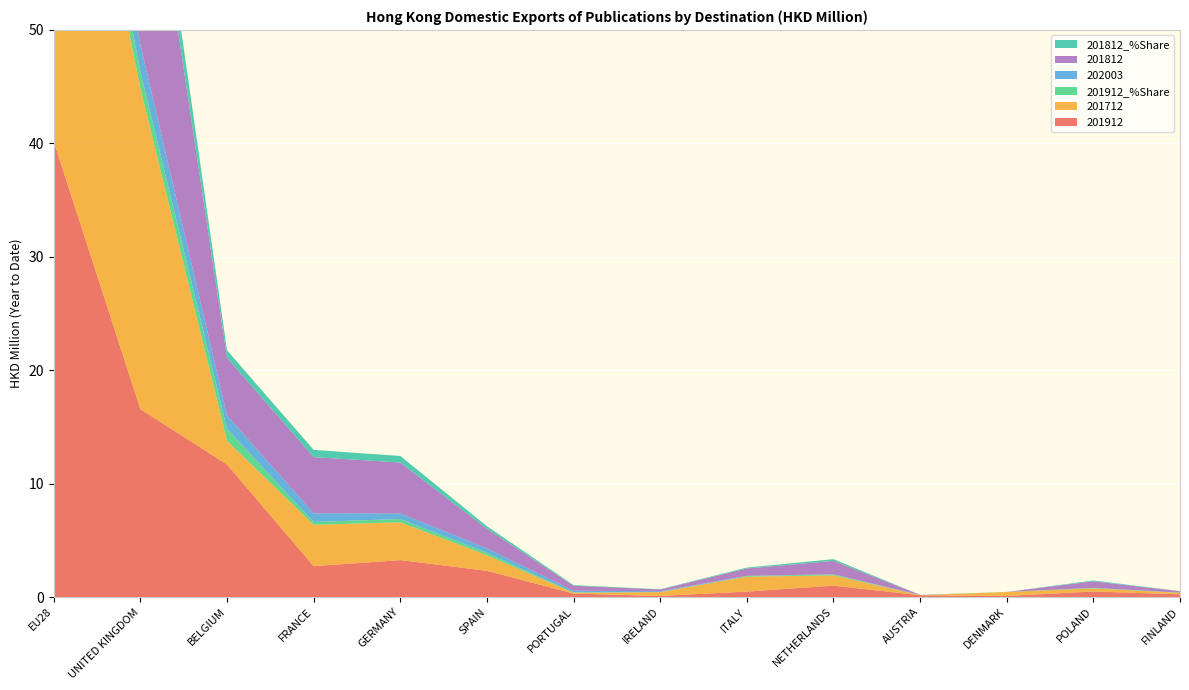

Reading left to right, list all the values displayed in this chart.

201912: 40.2	16.6	11.7	2.7	3.3	2.3	0.3	0.1	0.5	1.0	0.2	0.1	0.5	0.2
201712: 42.6	28.3	2.1	3.7	3.3	1.4	0.1	0.3	1.3	0.9	0.0	0.3	0.3	0.1
201912_%Share: 3.6	1.5	1.1	0.2	0.3	0.2	0.0	0.0	0.0	0.1	0.0	0.0	0.0	0.0
202003: 5.5	2.4	1.2	0.8	0.5	0.4	0.1	0.1	0.0	0.0	0.0	0.0	0.0	0.0
201812: 43.1	23.3	5.1	5.0	4.5	1.7	0.4	0.1	0.6	1.2	0.0	0.0	0.6	0.1
201812_%Share: 5.6	3.0	0.7	0.6	0.6	0.2	0.1	0.0	0.1	0.2	0.0	0.0	0.1	0.0